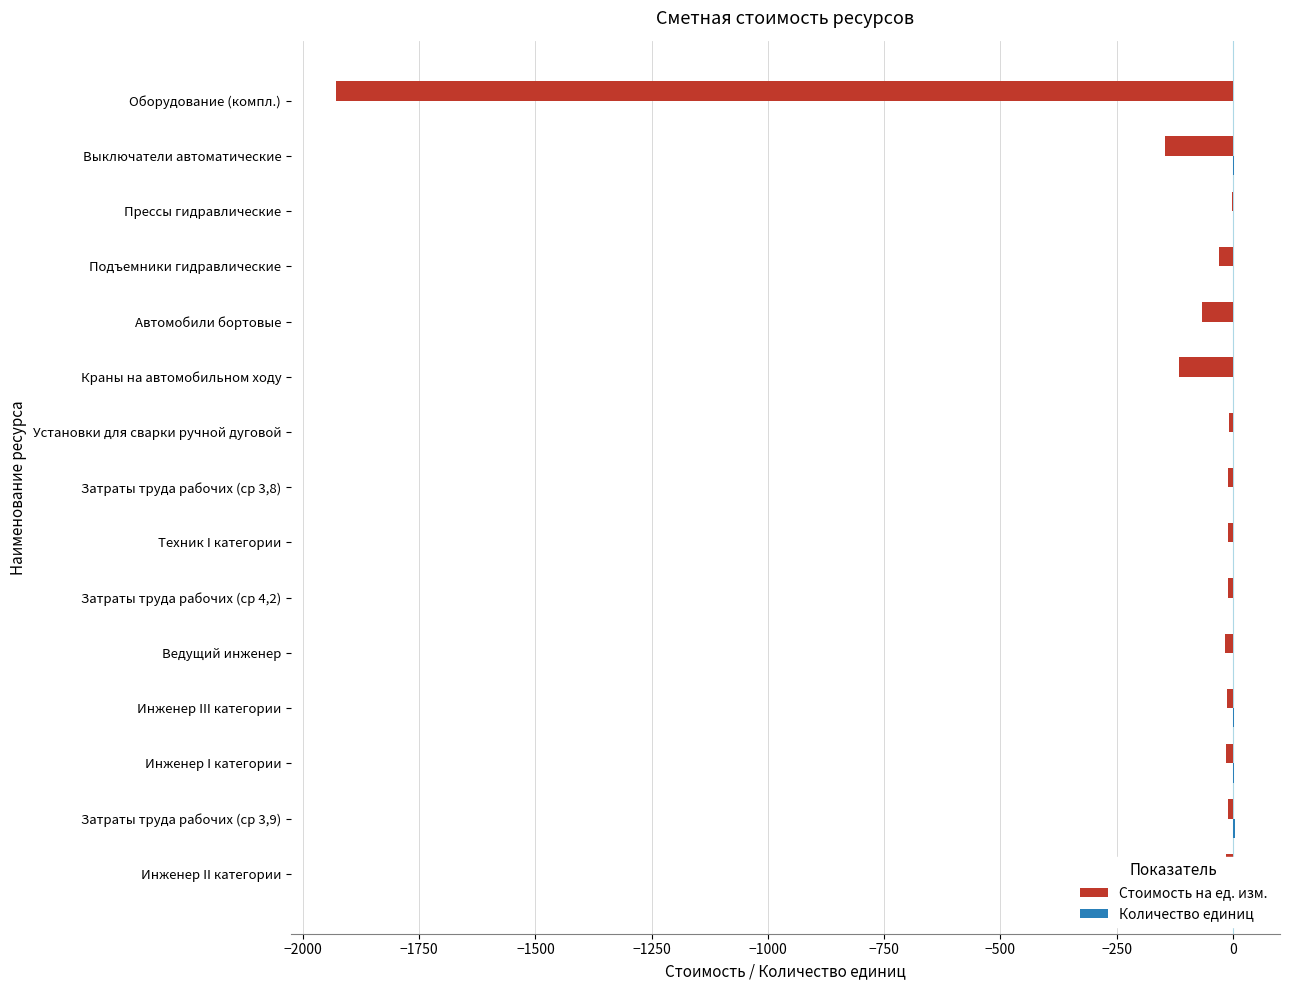

What is the sum of all Стоимость на ед. изм. values?

-2394.2